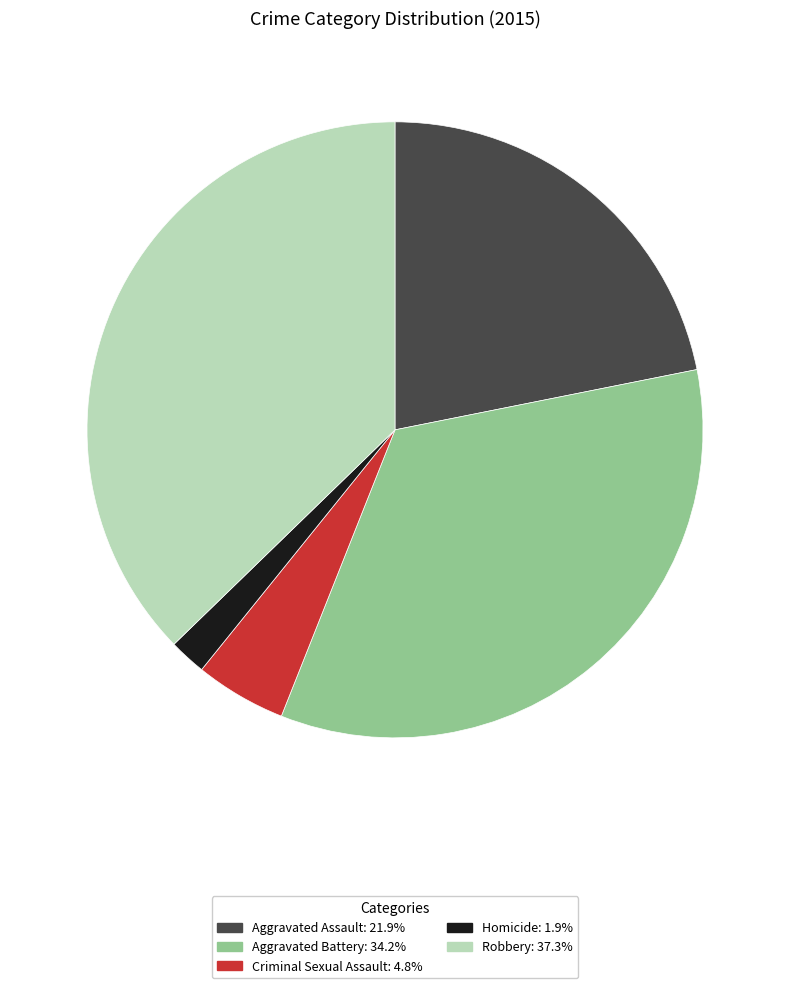

Rank the categories by value from lowest to highest.

Homicide, Criminal Sexual Assault, Aggravated Assault, Aggravated Battery, Robbery